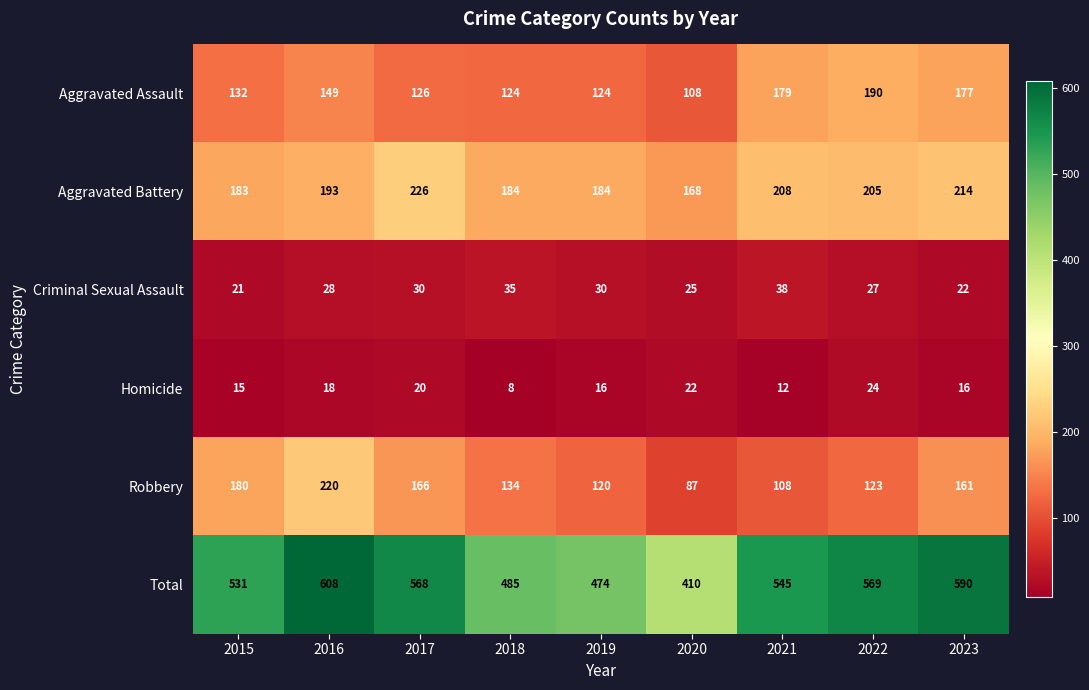

Where is Total nearest to the value 509?

2015